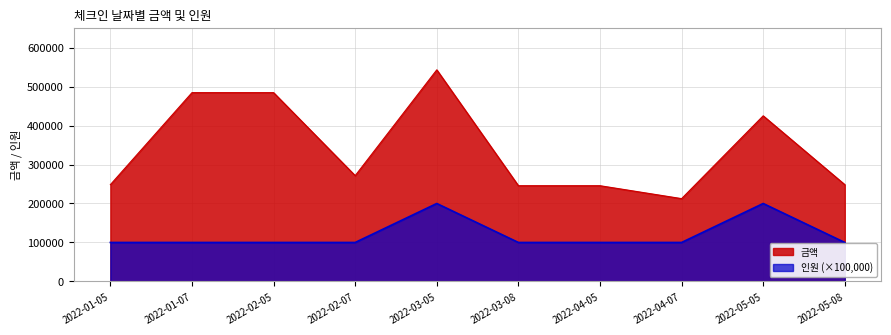

What is the highest value of the 인원 series?

200000